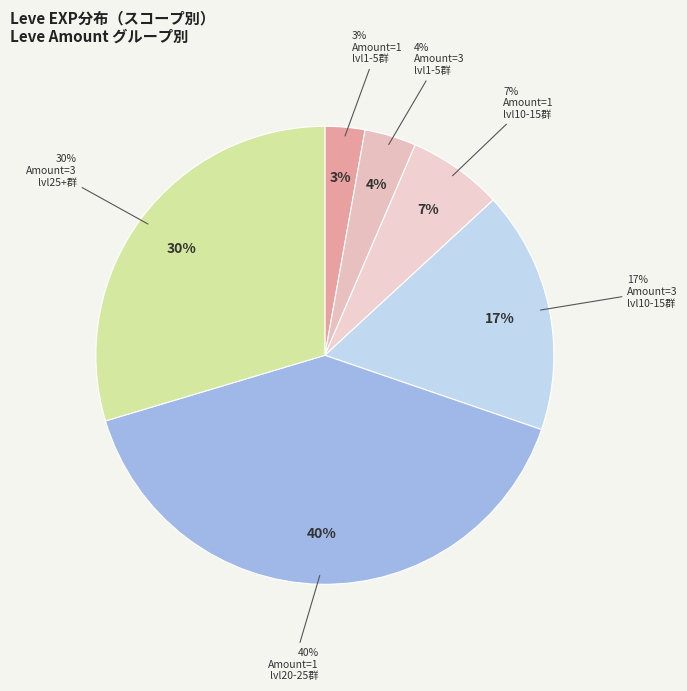

Which category has the smallest portion of the pie?

1